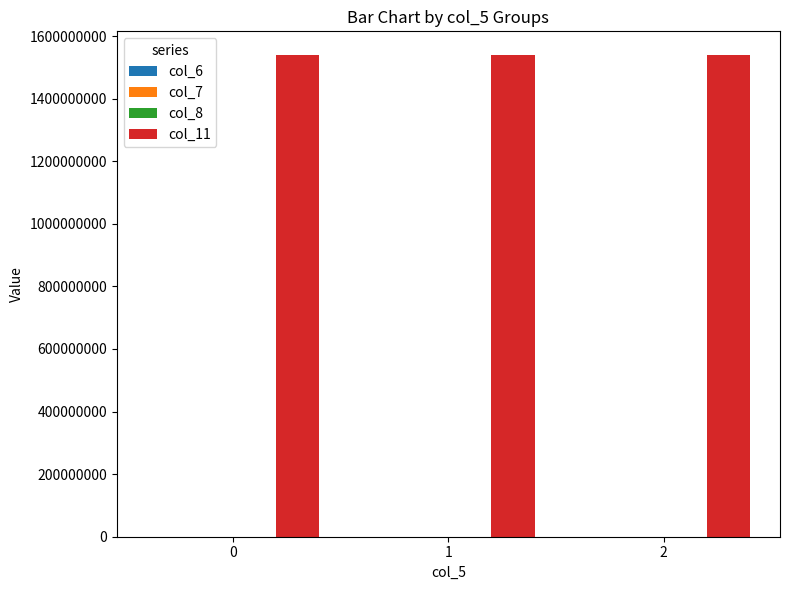

Which series has the largest total across all categories?

col_11